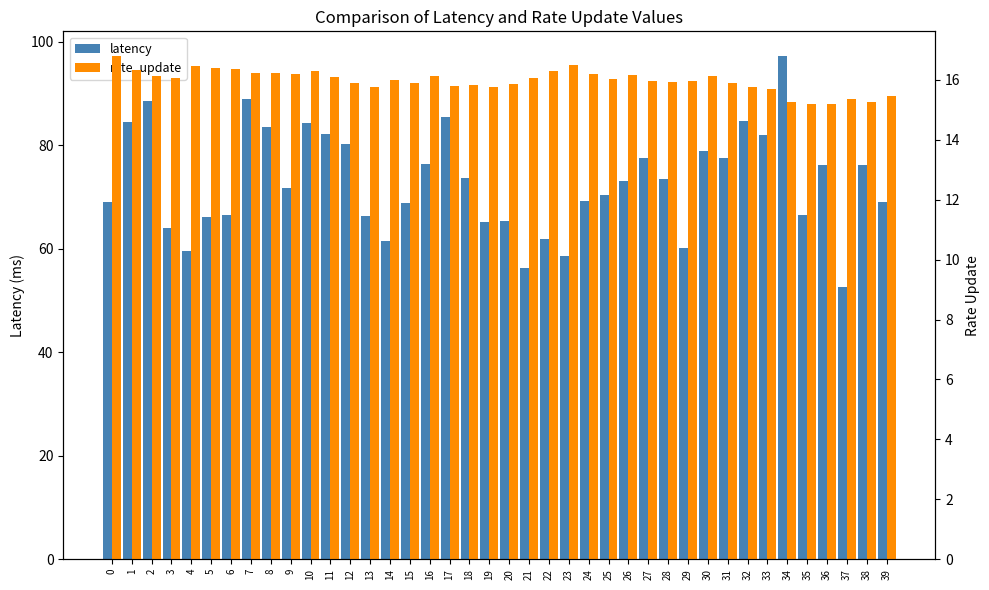

What is the maximum value for rate_update?

16.8